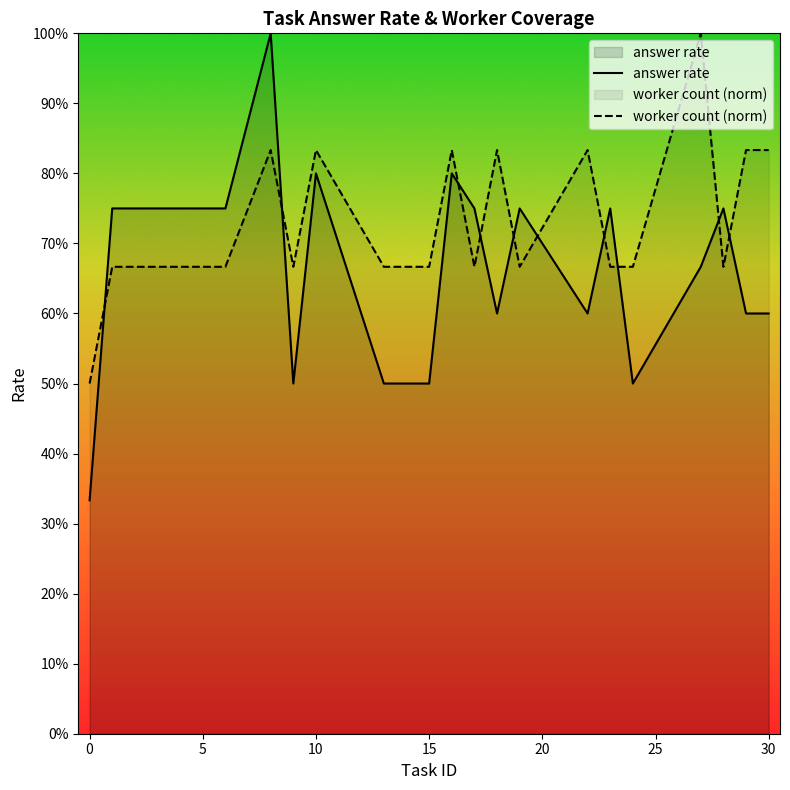

Does the chart display data point markers on the line(s)?

No